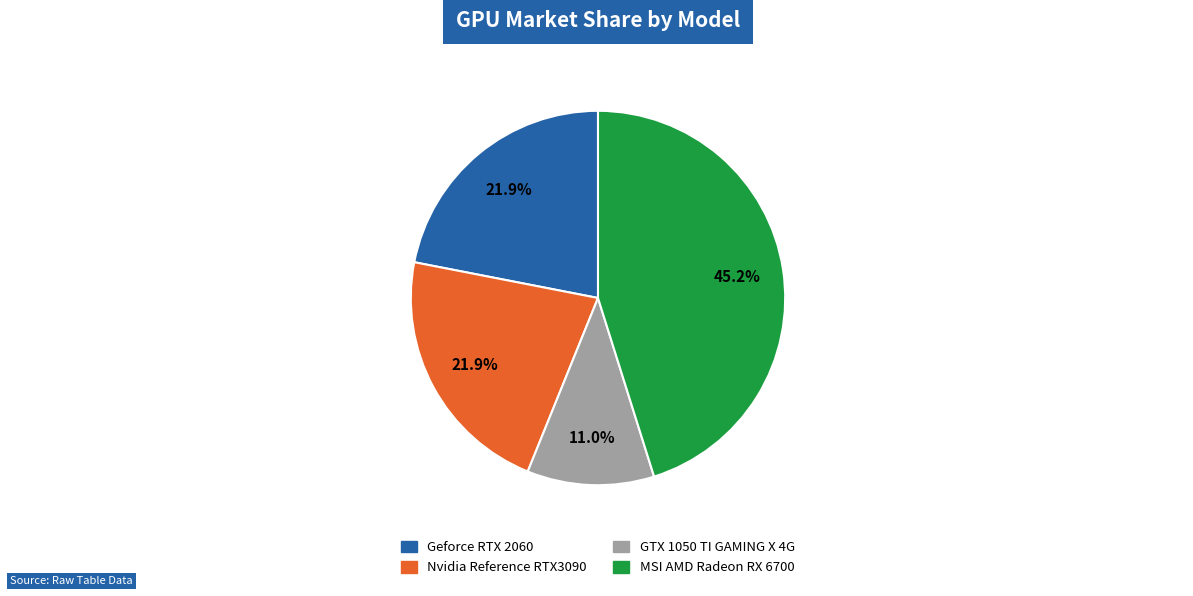

To the nearest percent, what is the difference between the MSI AMD Radeon RX 6700 and GTX 1050 TI GAMING X 4G slice percentages?

34%